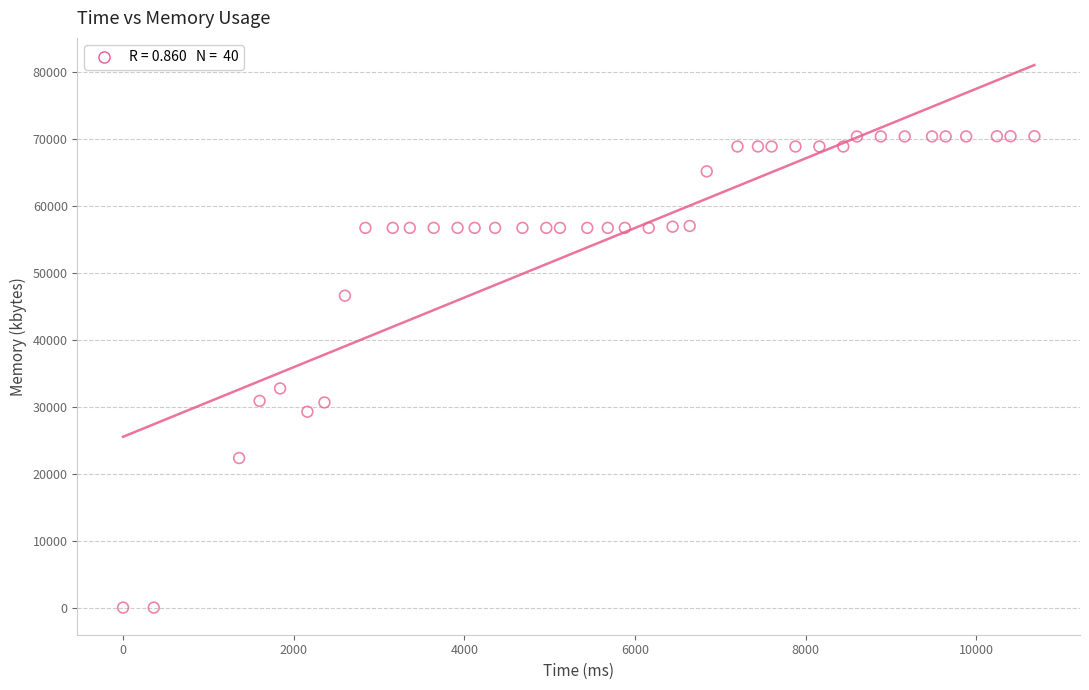

What Y value in the scatter plot is closest to 35196?

32728